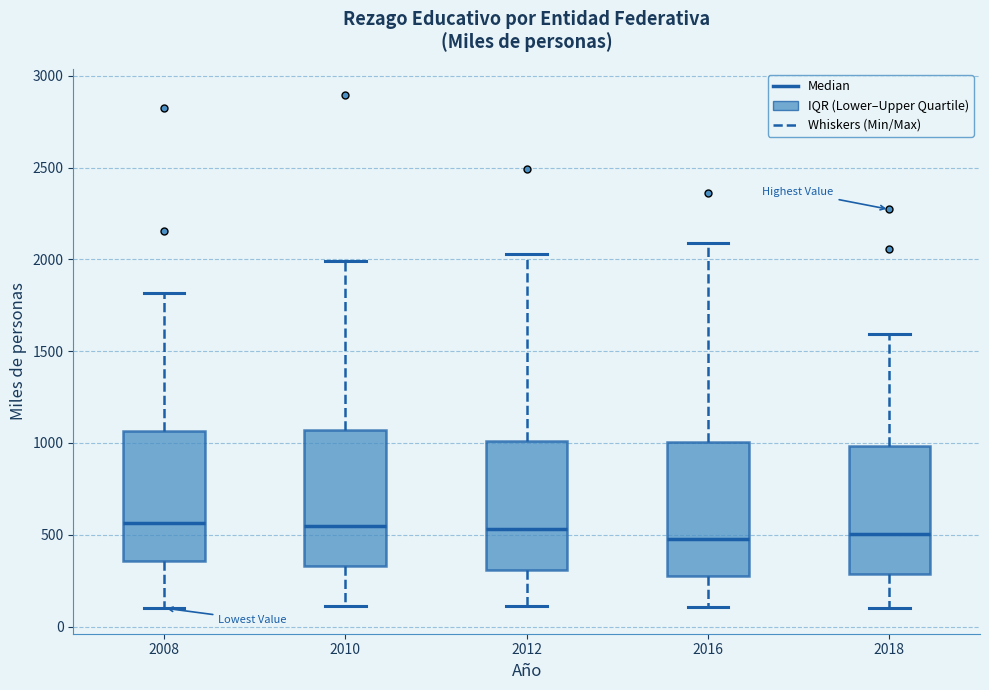

Reading left to right, transcribe this box plot: for each box, give where its median line is, the range the box spans, and where its two whiskers end, as read against the y-axis. The values are not printed on the chart, so give them approximately, as read against the axis.

2008: median 550, box 350 to 1050, whiskers 100 to 1800
2010: median 550, box 350 to 1050, whiskers 100 to 2000
2012: median 550, box 300 to 1000, whiskers 100 to 2050
2016: median 500, box 250 to 1000, whiskers 100 to 2100
2018: median 500, box 300 to 1000, whiskers 100 to 1600